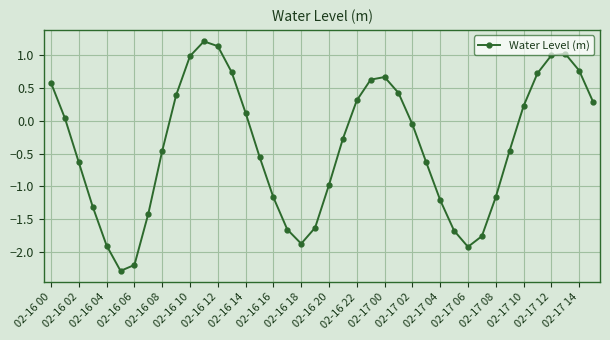

What is the value of the 22nd point from the left?

-0.3